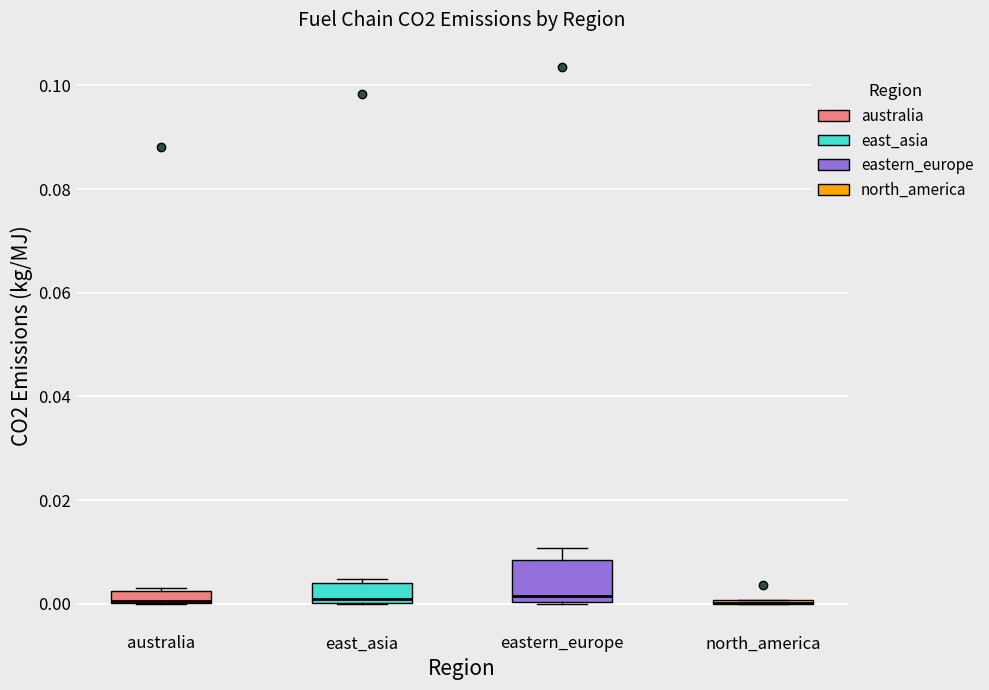

Where is the upper edge of the box for east_asia on the y-axis? The values are not printed on the chart, so give them approximately, as read against the axis.

0.004